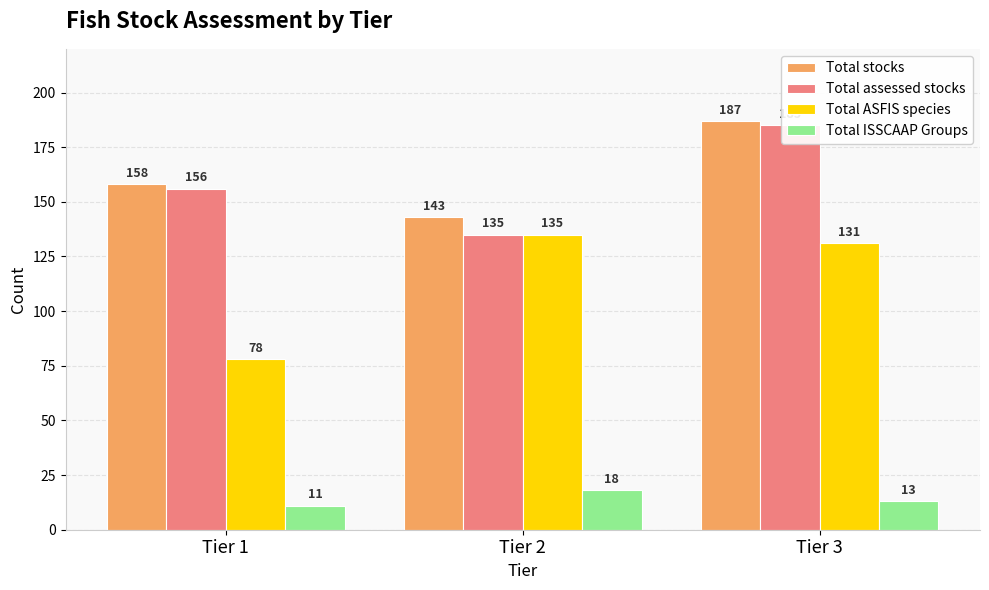

What is the value of the Total ISSCAAP Groups bar at the 1st from the left?

11